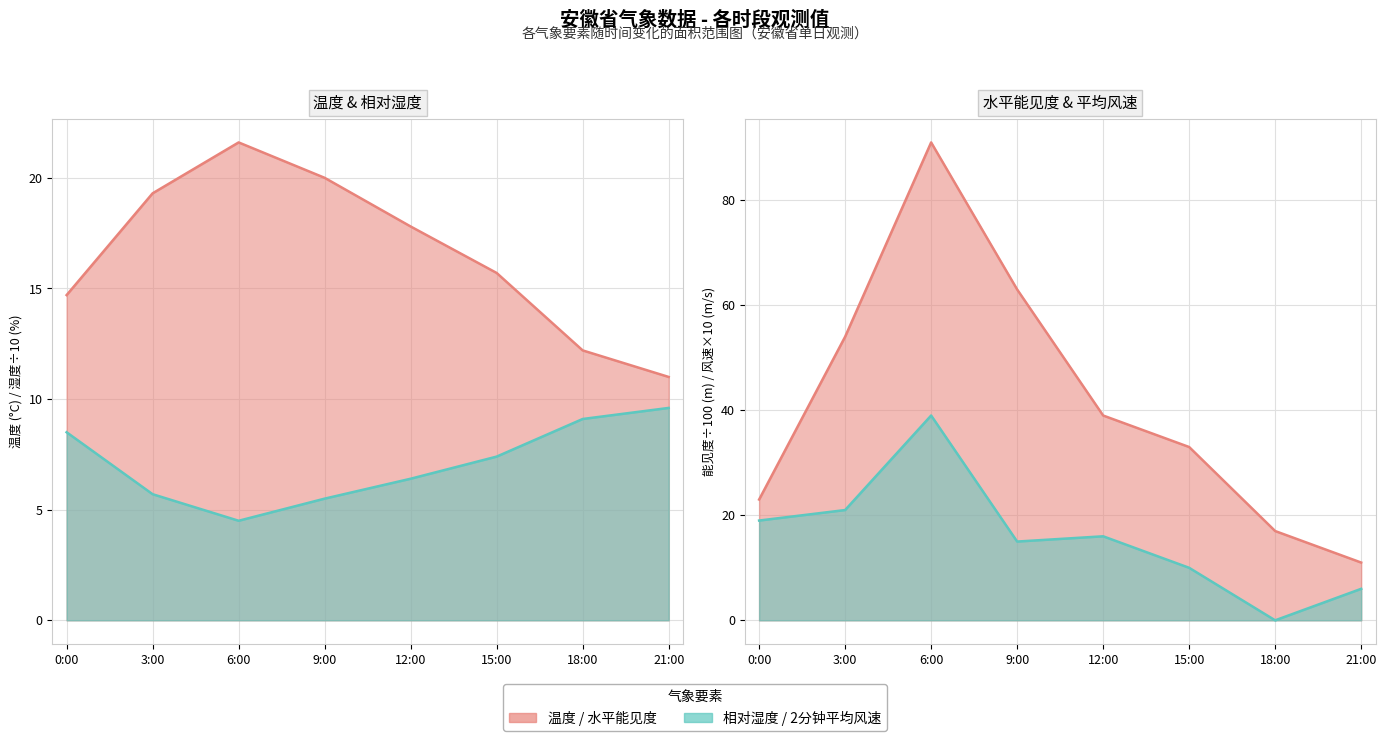

How many intersections are there between 2分钟平均风速 and 相对湿度?

1